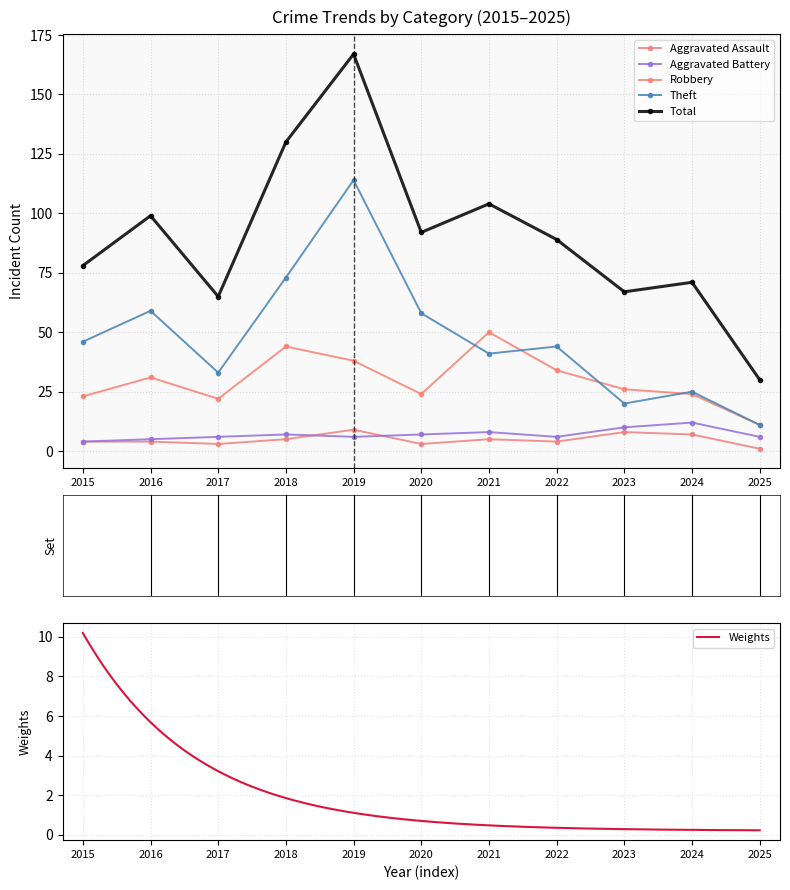

True or false: Total has a value of 65 at 2017.

True